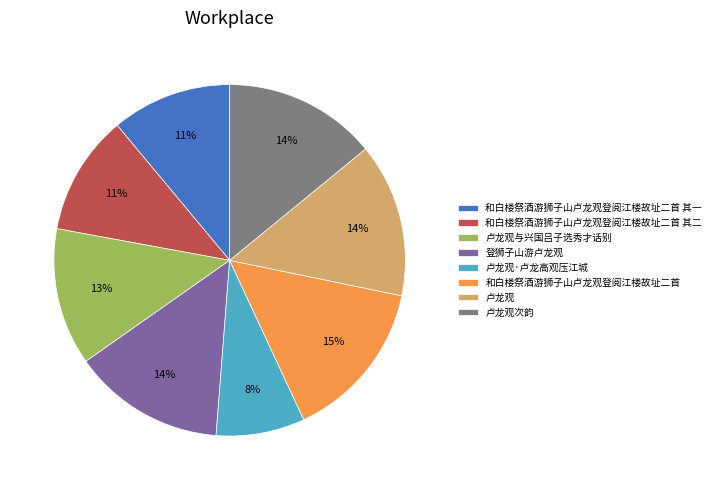

To the nearest percent, what portion does 卢龙观与兴国吕子选秀才话别 represent?

13%